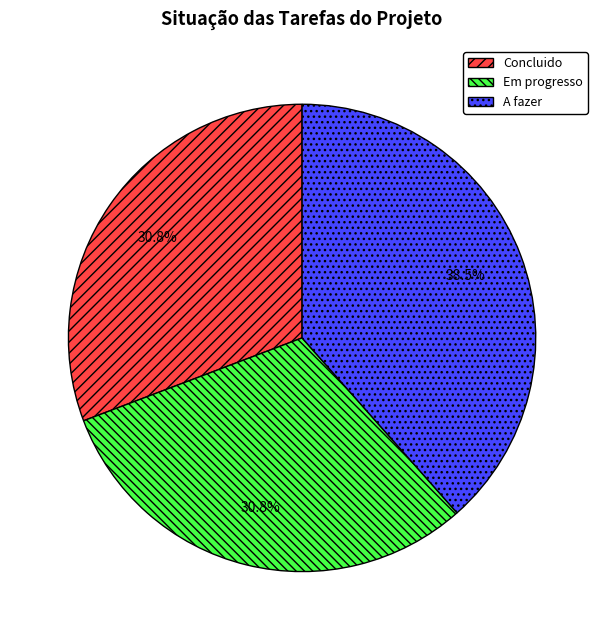

Does Concluido represent more than half of the total?

No